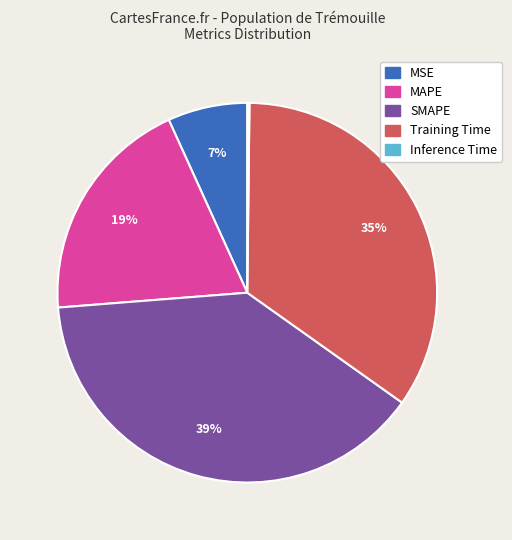

Which category has the biggest portion of the pie?

SMAPE